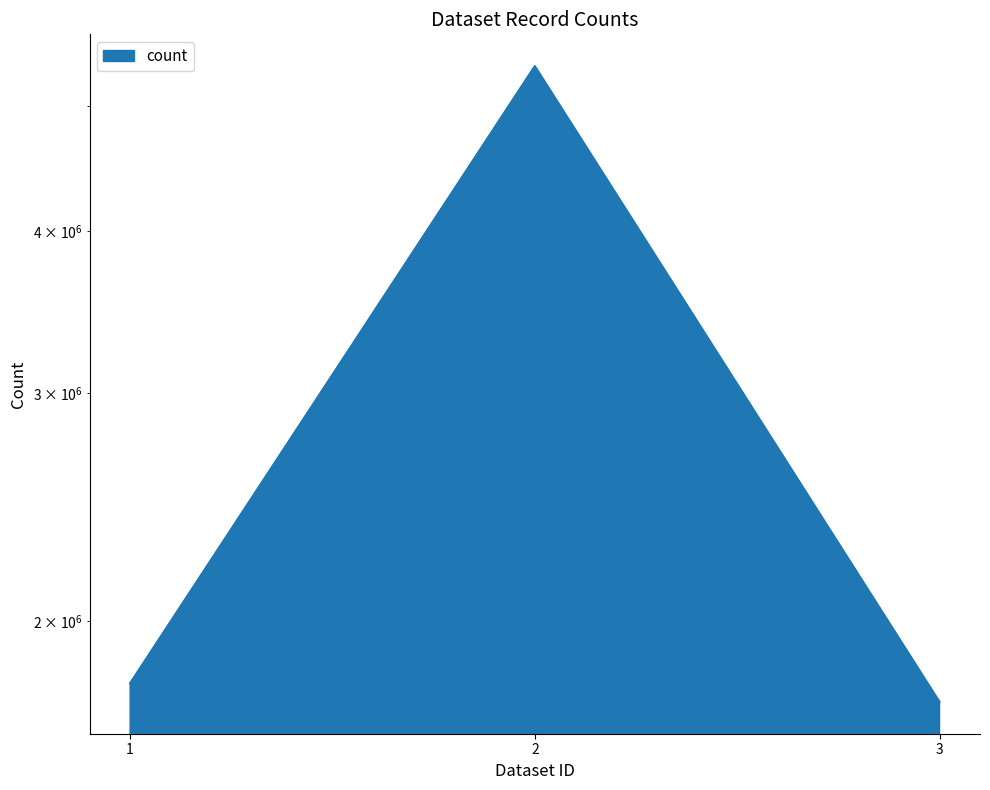

What is the value of the 3rd point from the left?

1731858